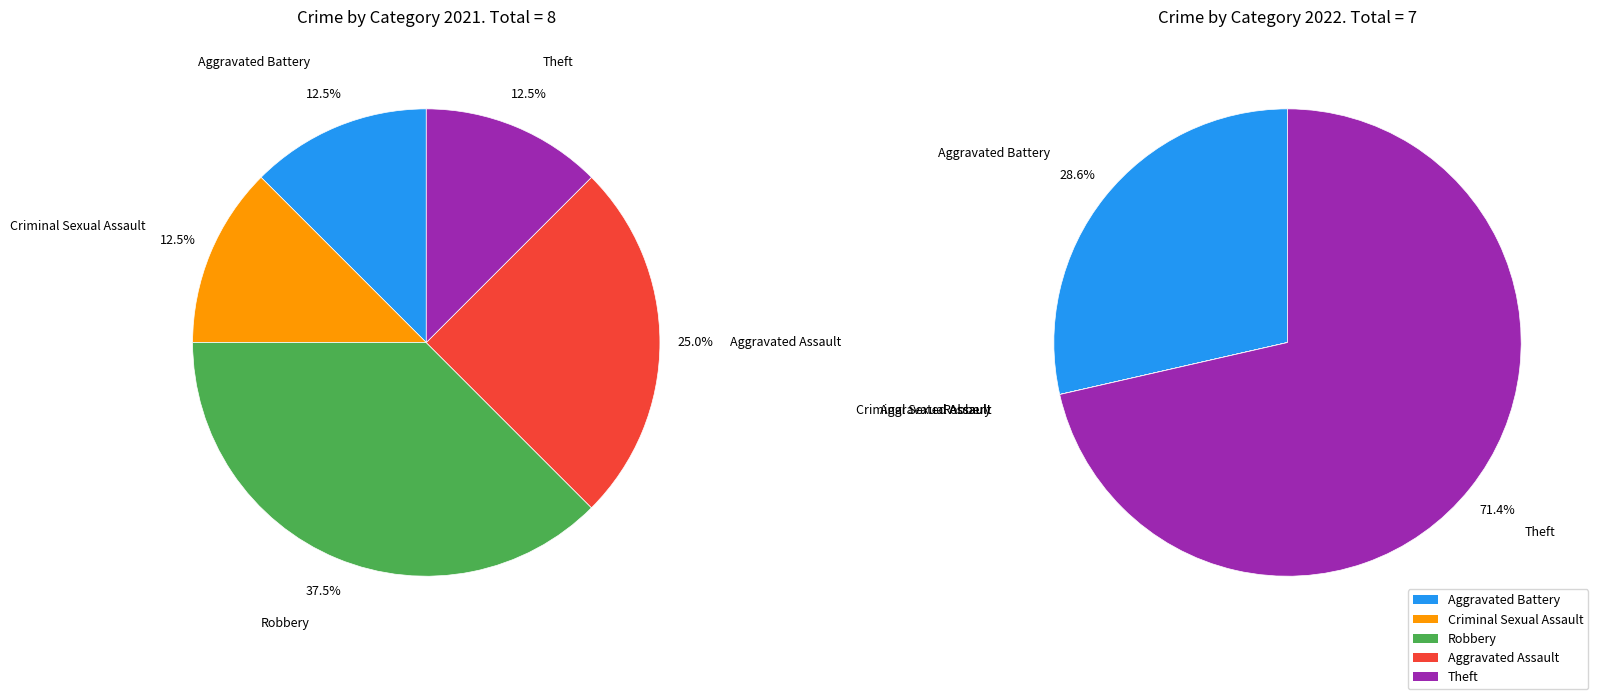

Does Criminal Sexual Assault represent more than half of the total?

No